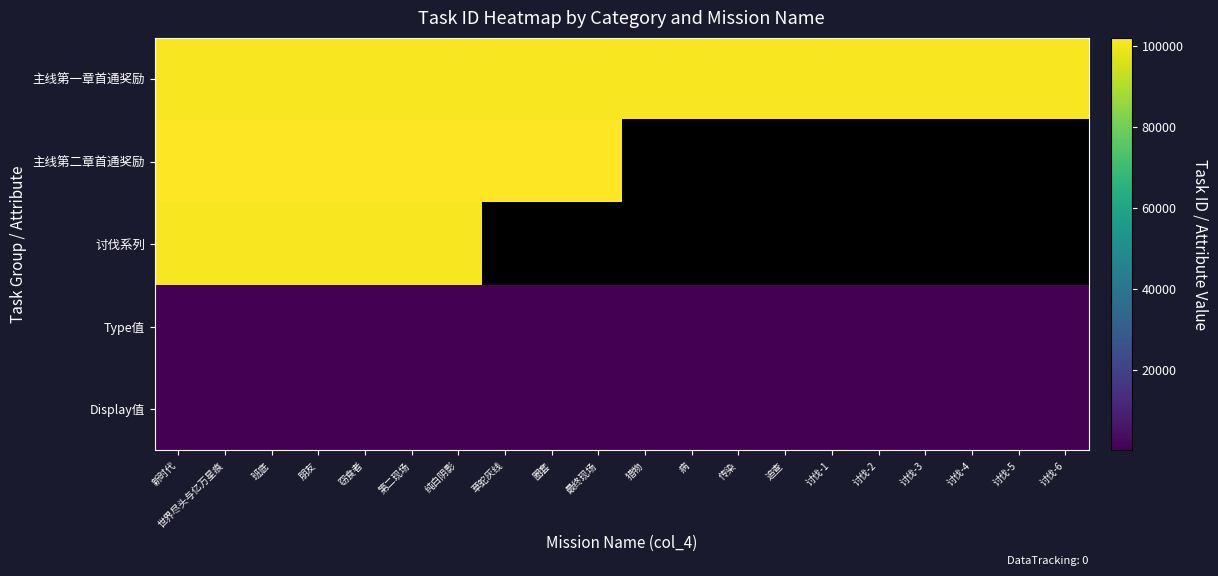

What is the minimum value for 主线第二章首通奖励?

102010.0